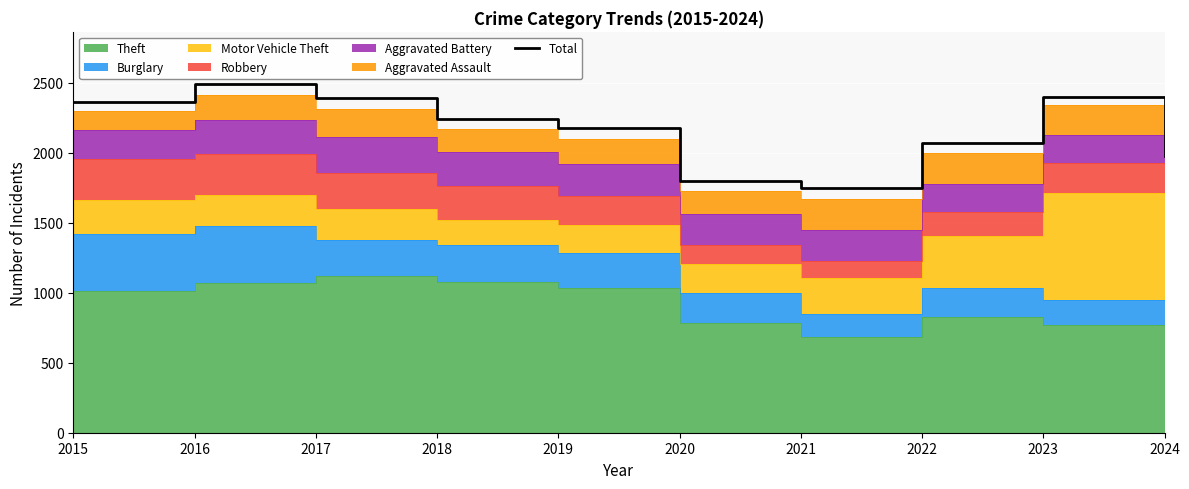

What is the difference between the maximum and minimum values?

743